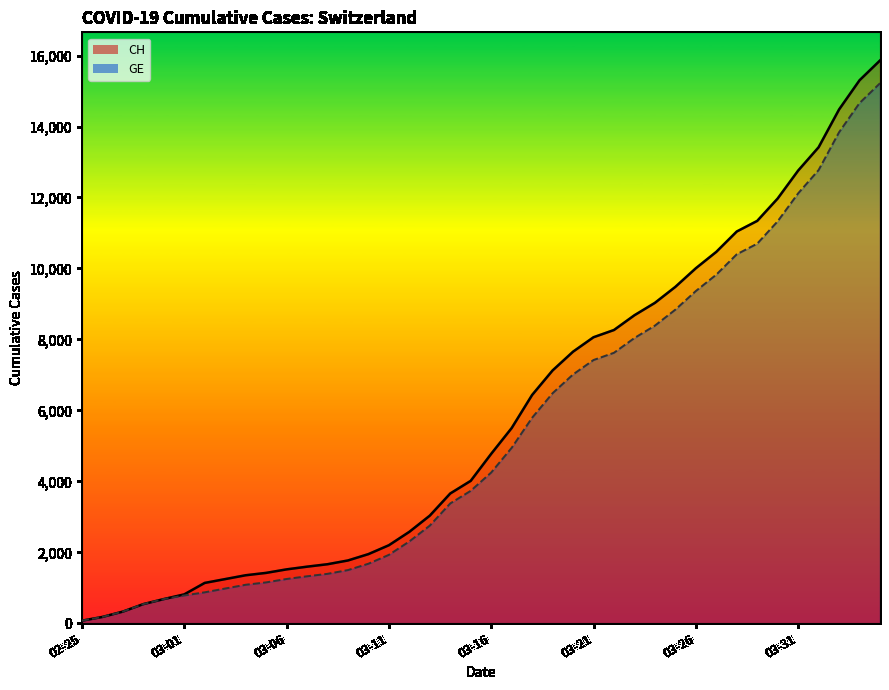

List the series in order of their overall mean, lowest first.

GE, CH